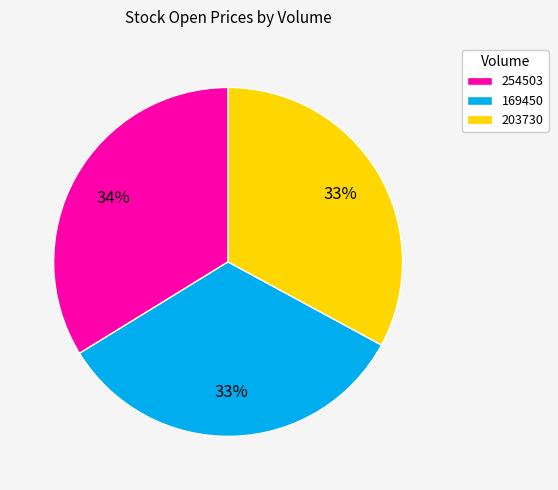

True or false: 203730 accounts for 33% of the total.

True